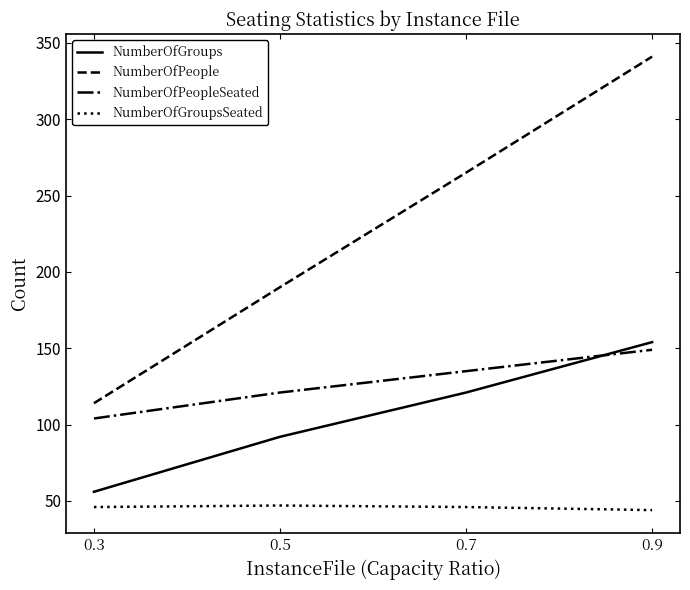

Does the chart have visible grid lines?

No